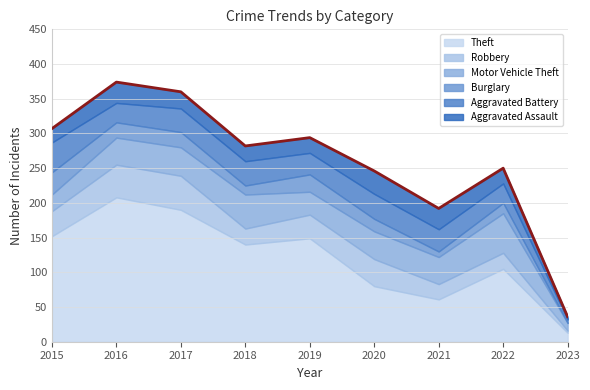

Reading left to right, transcribe all the data shown in this chart.

Theft: 152	208	190	140	149	80	61	105	13
Robbery: 36	47	49	23	34	39	22	23	3
Motor Vehicle Theft: 24	39	41	49	33	40	39	57	11
Burglary: 32	22	22	13	25	18	8	15	0
Aggravated Battery: 43	28	34	35	31	36	32	28	5
Aggravated Assault: 20	30	24	22	22	33	30	22	4